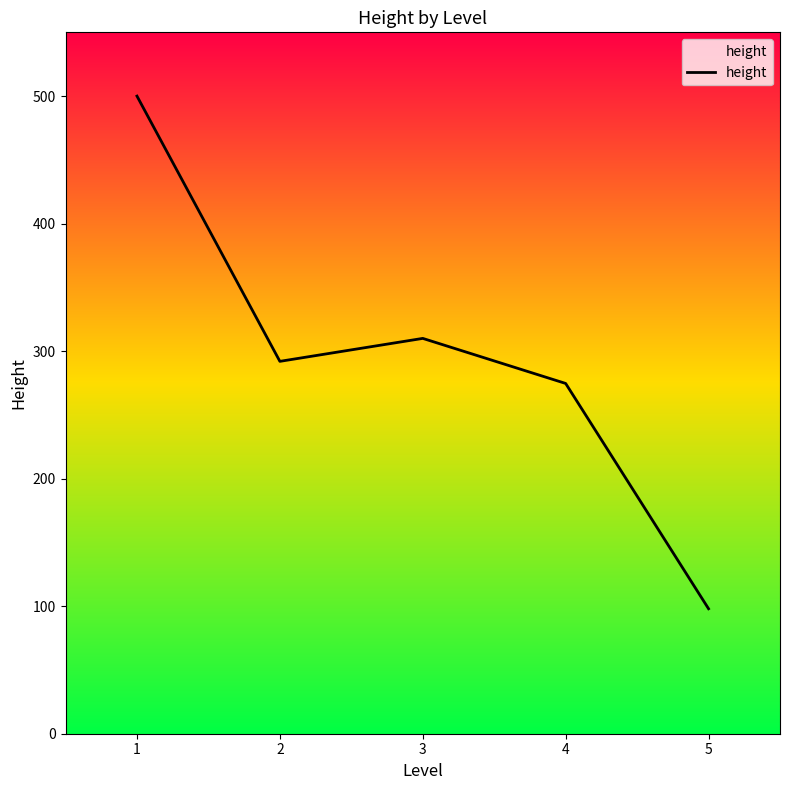

Rank the categories by value from lowest to highest.

5, 4, 2, 3, 1